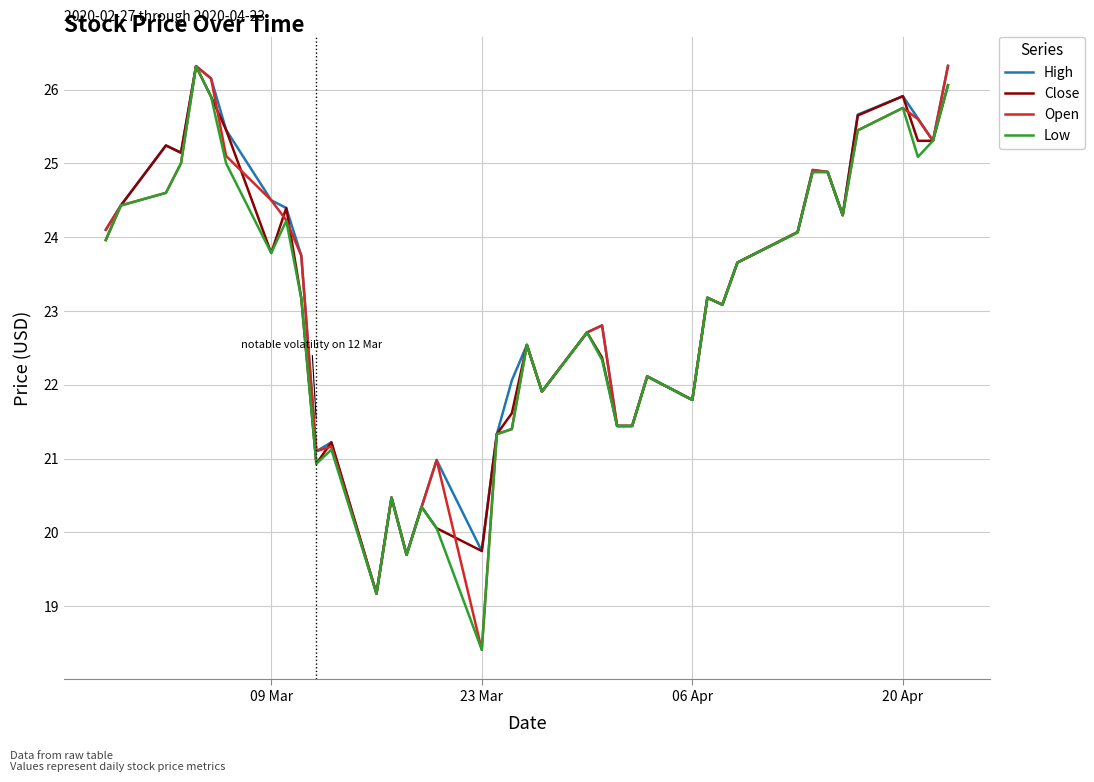

Which series has the widest spread of values?

Open